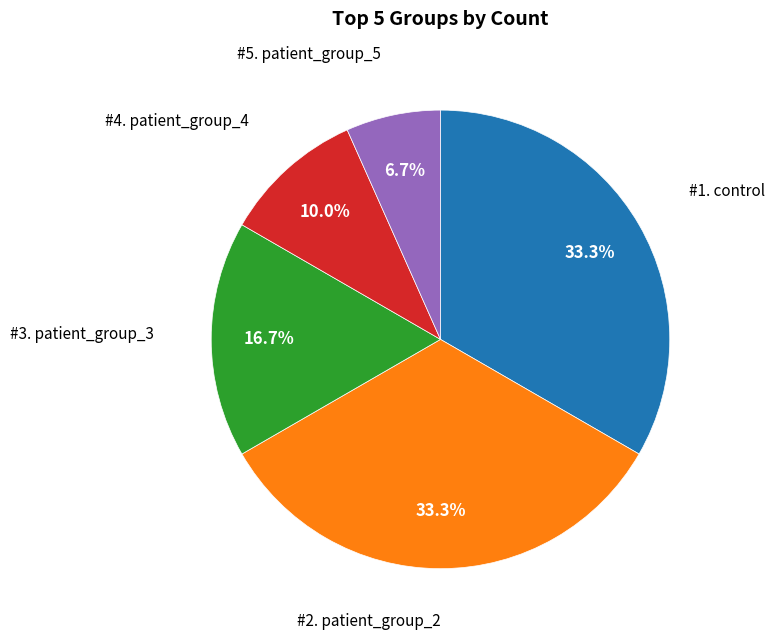

Is there a majority slice in this chart?

No